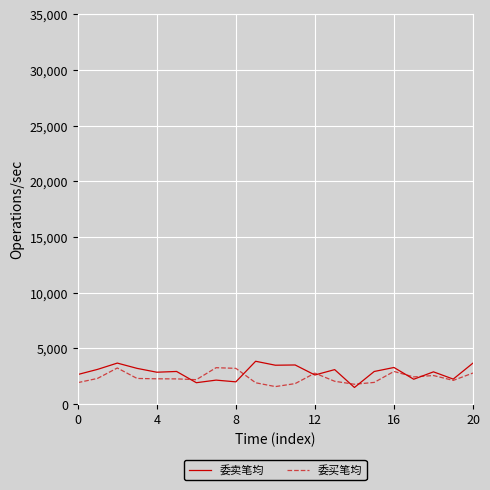

Rank the series by their maximum value, from lowest to highest.

委买笔均, 委卖笔均